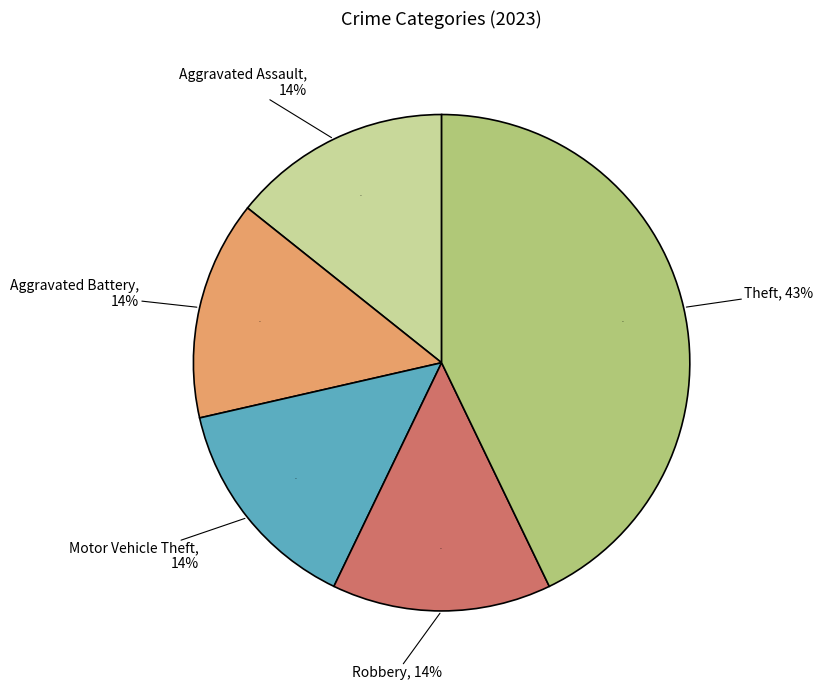

To the nearest percent, what portion does Robbery represent?

14%